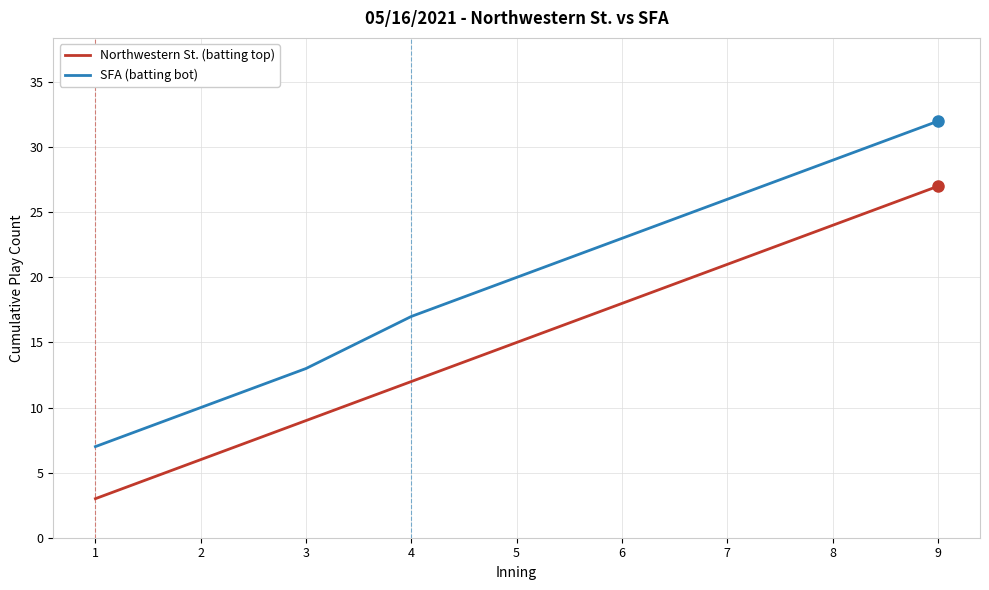

Where is SFA (batting bot) nearest to the value 19?

5